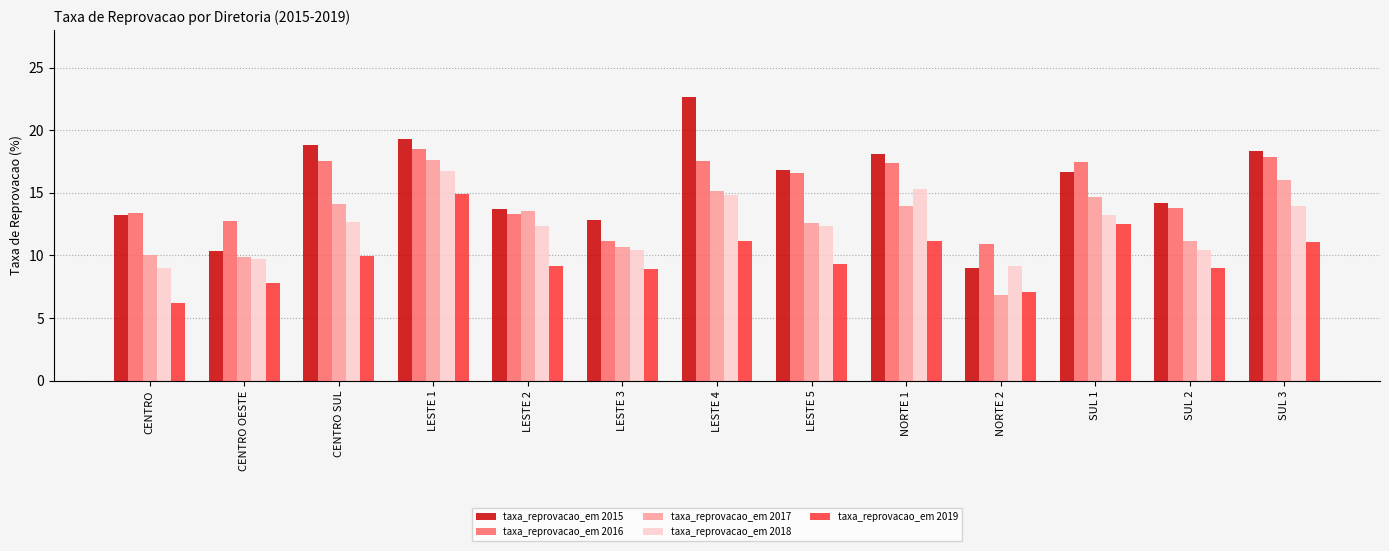

Is the value of taxa_reprovacao_em 2016 at NORTE 1 greater than the value of taxa_reprovacao_em 2017 at CENTRO OESTE?

Yes